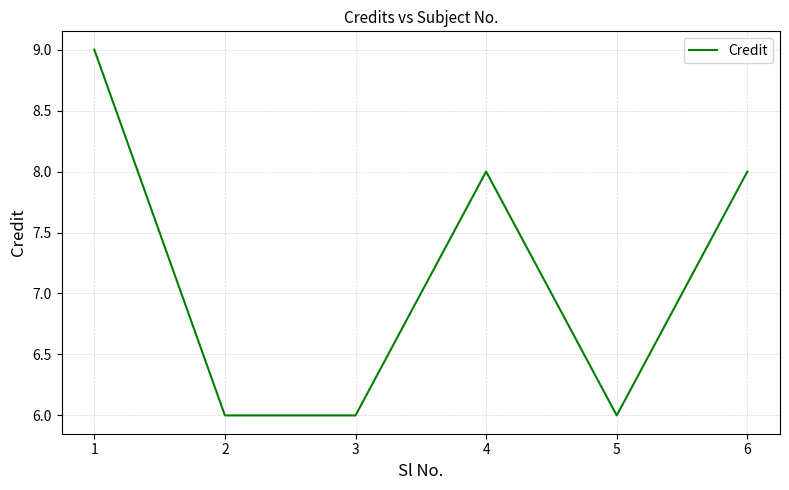

What is the difference between the values at 4 and 1?

1